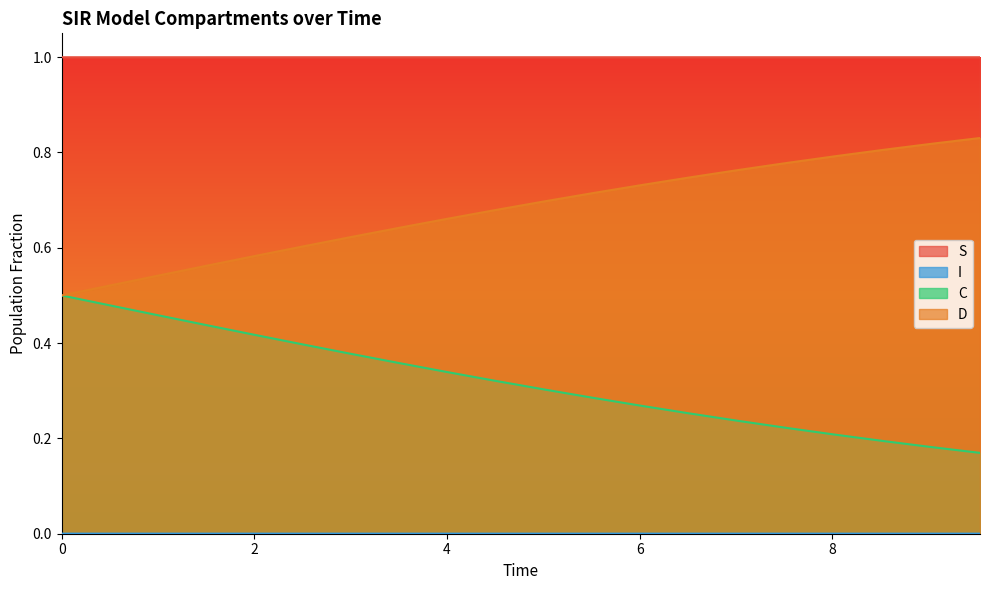

What position from the right is 5.518394648829432?

9